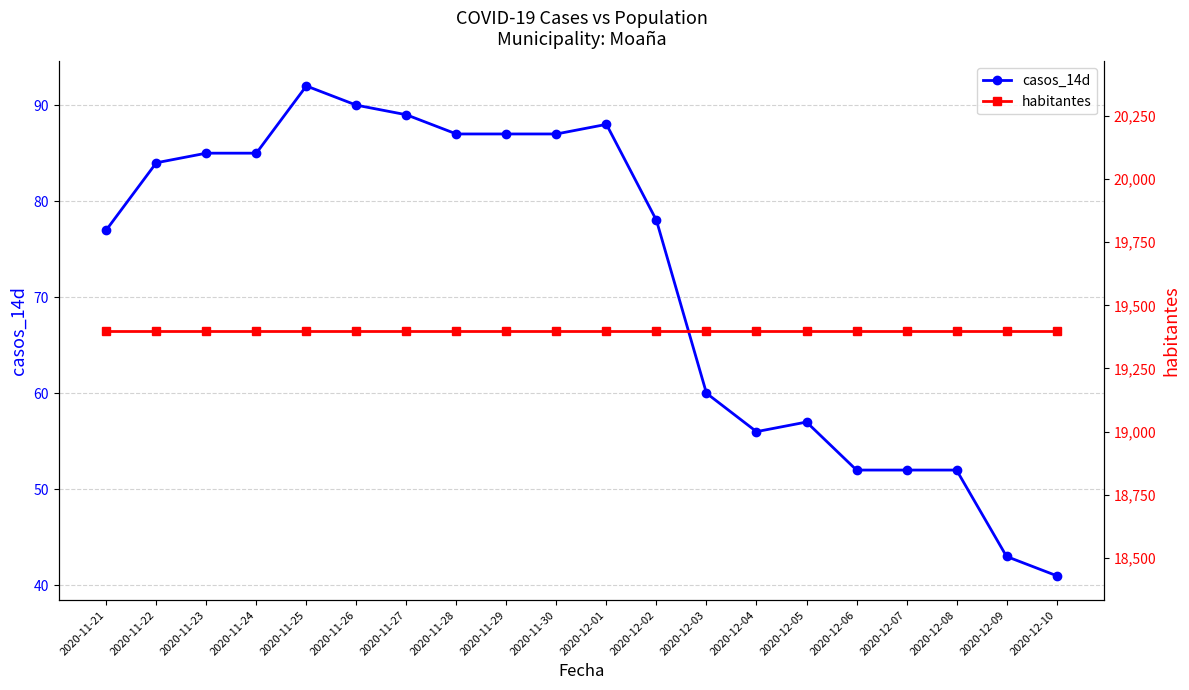

What is the sum of all casos_14d values?

1442